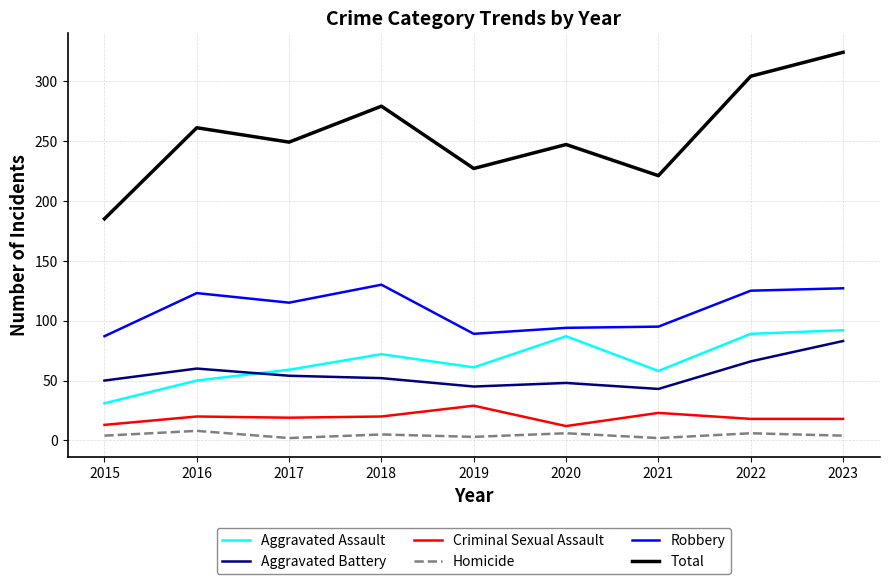

How many lines are shown in the chart?

6